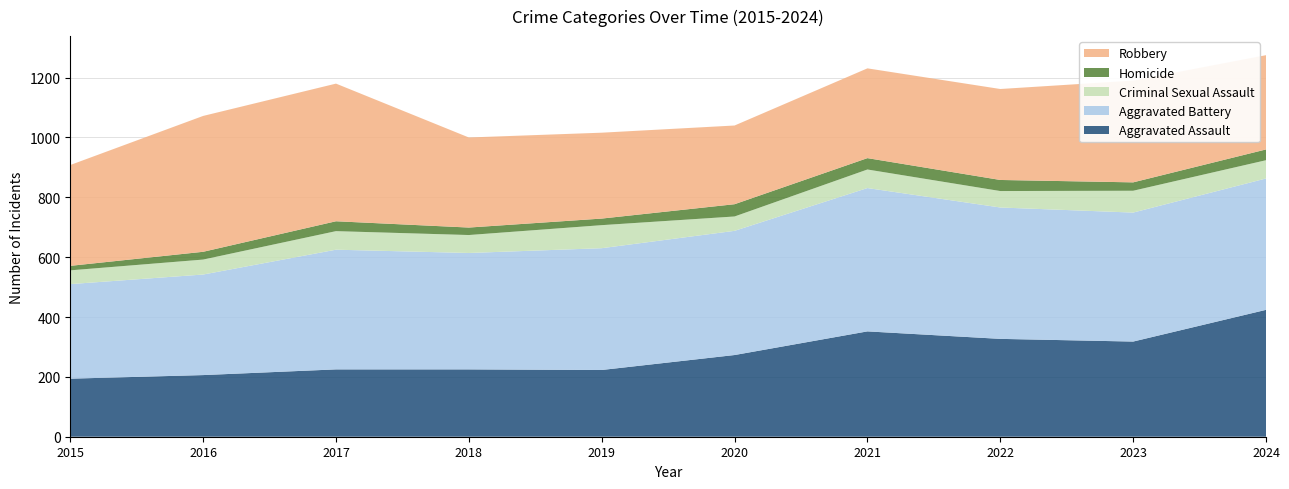

Reading right to left, extract all data points from this chart.

Aggravated Assault: 424	318	327	352	273	223	225	225	206	194
Aggravated Battery: 439	431	439	479	415	407	389	400	336	316
Criminal Sexual Assault: 61	73	55	62	48	77	60	62	50	46
Homicide: 36	28	37	38	41	22	25	33	26	15
Robbery: 315	340	304	300	263	287	301	460	454	337